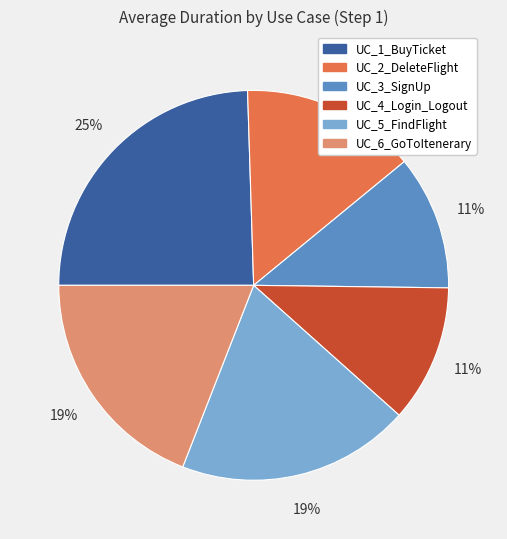

Does UC_5_FindFlight account for over 50% of the chart?

No